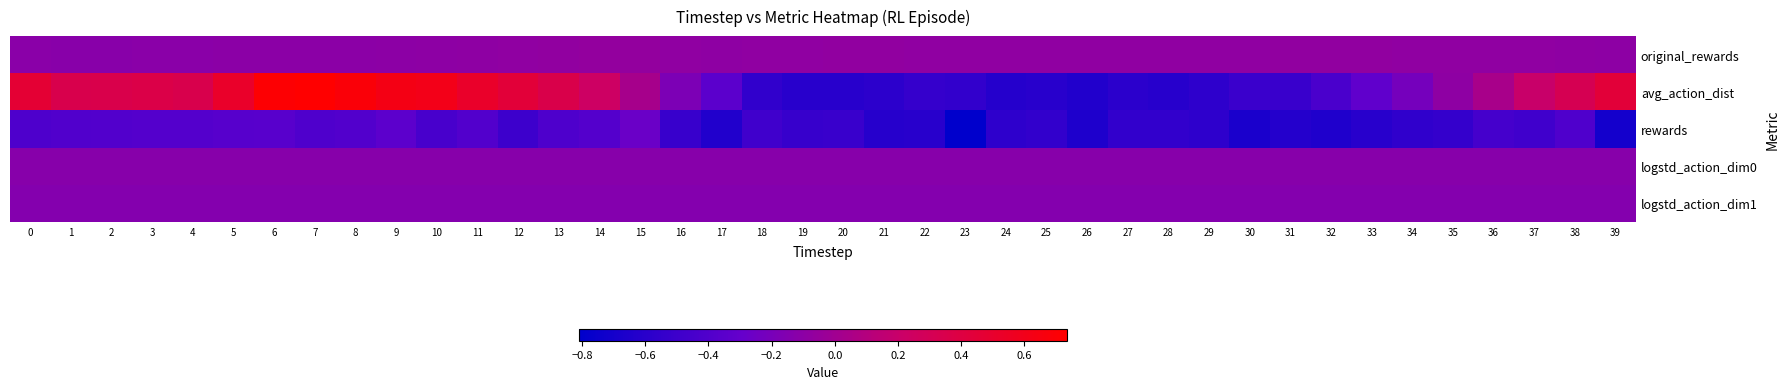

Reading left to right, extract all data points from this chart.

original_rewards: 0=-0.1	1=-0.1	2=-0.1	3=-0.1	4=-0.1	5=-0.1	6=-0.1	7=-0.1	8=-0.1	9=-0.1	10=-0.1	11=-0.1	12=-0.1	13=-0.1	14=-0.1	15=-0.1	16=-0.1	17=-0.1	18=-0.1	19=-0.1	20=-0.1	21=-0.1	22=-0.1	23=-0.1	24=-0.1	25=-0.1	26=-0.1	27=-0.1	28=-0.1	29=-0.1	30=-0.1	31=-0.1	32=-0.1	33=-0.1	34=-0.1	35=-0.1	36=-0.1	37=-0.1	38=-0.1	39=-0.1
avg_action_dist: 0=0.5	1=0.3	2=0.3	3=0.4	4=0.3	5=0.5	6=0.7	7=0.7	8=0.7	9=0.6	10=0.6	11=0.5	12=0.4	13=0.4	14=0.2	15=0.0	16=-0.2	17=-0.3	18=-0.6	19=-0.6	20=-0.6	21=-0.6	22=-0.5	23=-0.6	24=-0.6	25=-0.6	26=-0.6	27=-0.6	28=-0.6	29=-0.6	30=-0.5	31=-0.5	32=-0.4	33=-0.3	34=-0.2	35=-0.1	36=0.0	37=0.2	38=0.3	39=0.4
rewards: 0=-0.4	1=-0.4	2=-0.4	3=-0.4	4=-0.4	5=-0.4	6=-0.4	7=-0.4	8=-0.4	9=-0.3	10=-0.4	11=-0.4	12=-0.5	13=-0.4	14=-0.4	15=-0.3	16=-0.5	17=-0.6	18=-0.5	19=-0.5	20=-0.5	21=-0.6	22=-0.6	23=-0.8	24=-0.6	25=-0.6	26=-0.7	27=-0.6	28=-0.6	29=-0.6	30=-0.7	31=-0.6	32=-0.6	33=-0.6	34=-0.6	35=-0.5	36=-0.5	37=-0.5	38=-0.4	39=-0.7
logstd_action_dim0: 0=-0.1	1=-0.1	2=-0.1	3=-0.1	4=-0.1	5=-0.1	6=-0.1	7=-0.1	8=-0.1	9=-0.1	10=-0.1	11=-0.1	12=-0.1	13=-0.1	14=-0.1	15=-0.1	16=-0.1	17=-0.1	18=-0.1	19=-0.1	20=-0.1	21=-0.1	22=-0.1	23=-0.1	24=-0.1	25=-0.1	26=-0.1	27=-0.1	28=-0.1	29=-0.1	30=-0.1	31=-0.1	32=-0.1	33=-0.1	34=-0.1	35=-0.1	36=-0.1	37=-0.1	38=-0.1	39=-0.1
logstd_action_dim1: 0=-0.1	1=-0.1	2=-0.1	3=-0.1	4=-0.1	5=-0.1	6=-0.1	7=-0.1	8=-0.1	9=-0.1	10=-0.1	11=-0.1	12=-0.1	13=-0.1	14=-0.1	15=-0.1	16=-0.1	17=-0.1	18=-0.1	19=-0.1	20=-0.1	21=-0.1	22=-0.1	23=-0.1	24=-0.1	25=-0.1	26=-0.1	27=-0.1	28=-0.1	29=-0.1	30=-0.1	31=-0.1	32=-0.1	33=-0.1	34=-0.1	35=-0.1	36=-0.1	37=-0.1	38=-0.1	39=-0.1